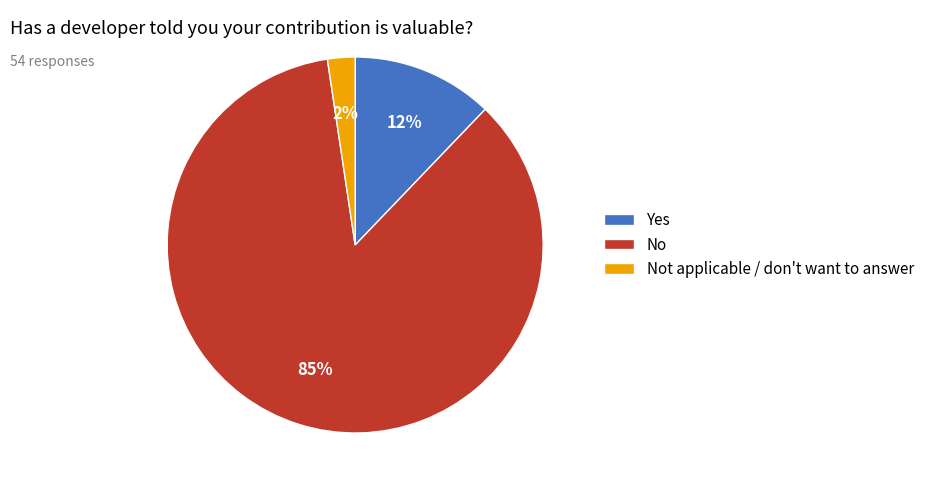

What percentage is the Not applicable / don't want to answer slice, to the nearest percent?

2%